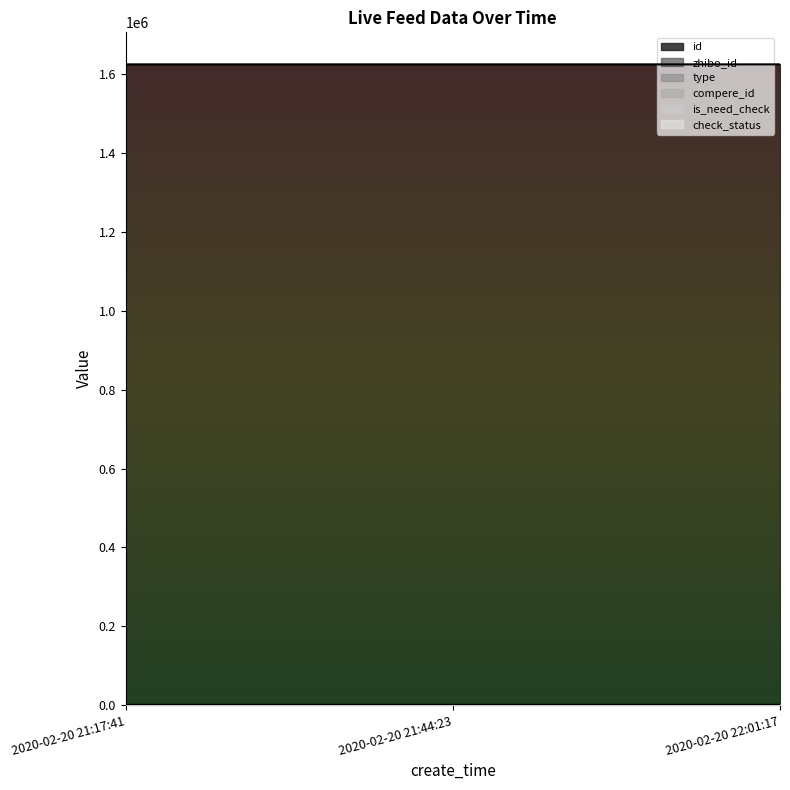

What is the total value across all series at 2020-02-20 21:17:41?

1625207